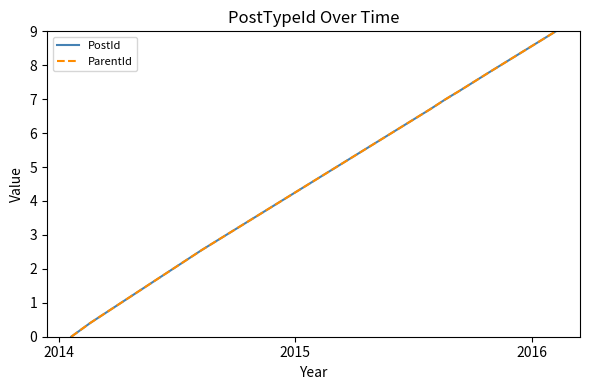

What is the maximum value shown in the chart?

9.0